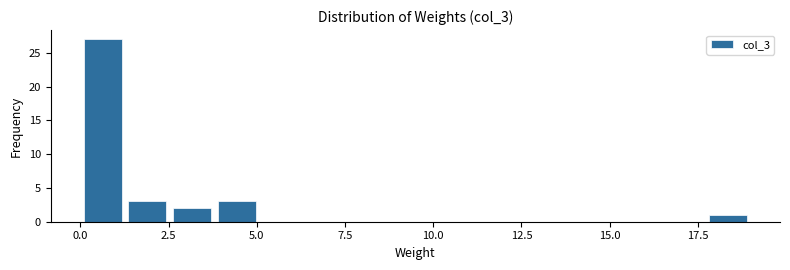

Around what value on the x-axis is the tallest bar? Give the approximate position of its centre, as read against the axis.

0.5